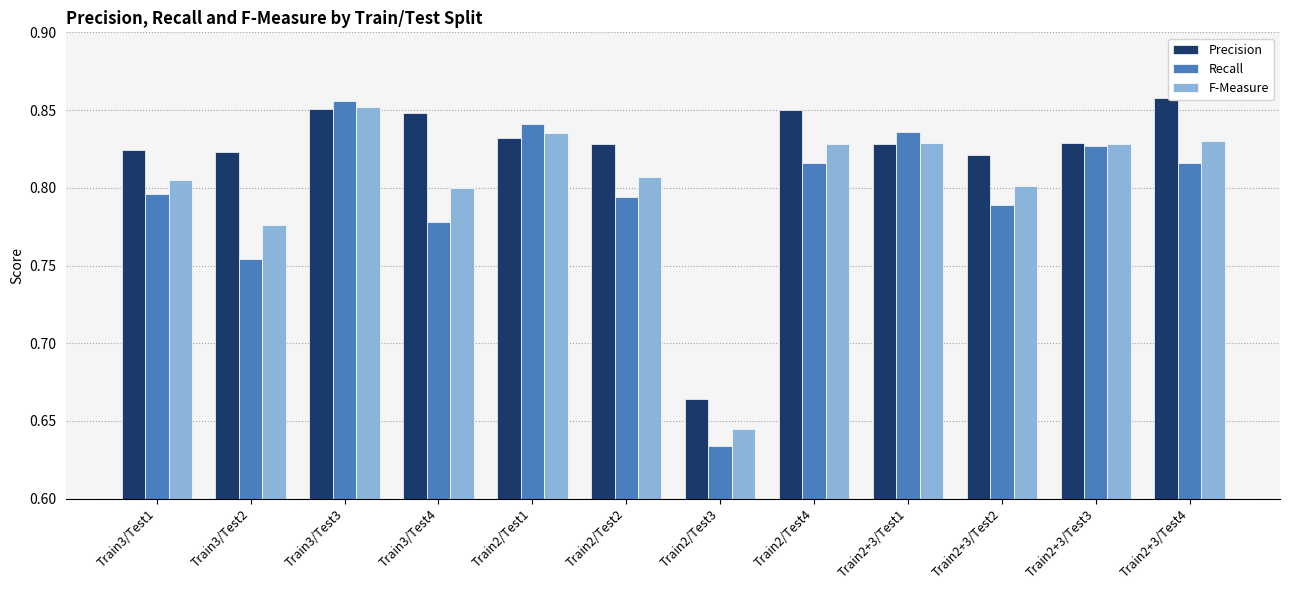

What is the sum of the Precision values at Train2/Test3 and Train3/Test4?

1.5